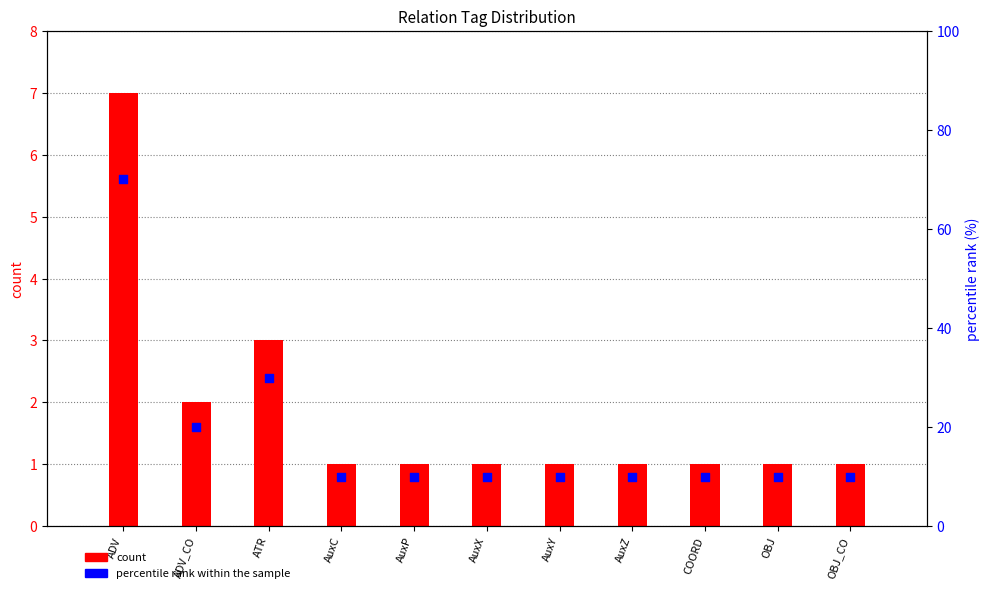

At how many categories does at least one series exceed 14?

3